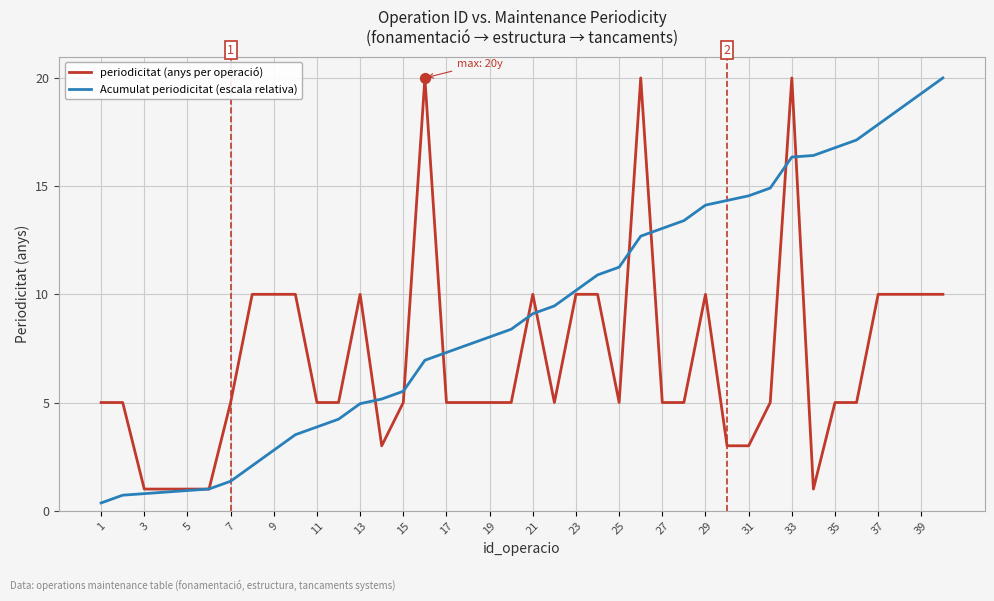

Which series has the largest total across all categories?

Acumulat periodicitat (escala relativa)